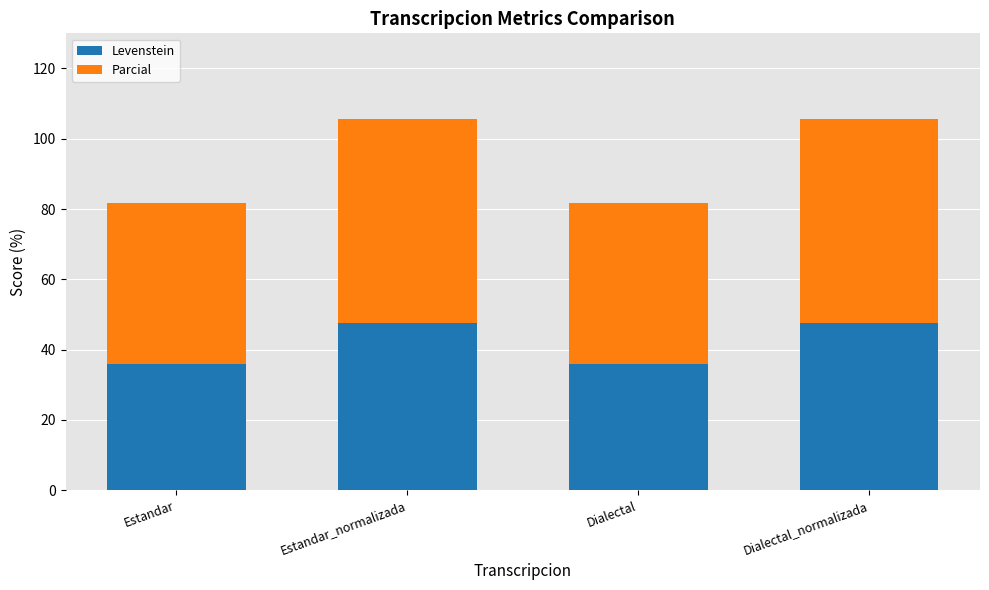

What is the highest value of the Levenstein series?

47.6